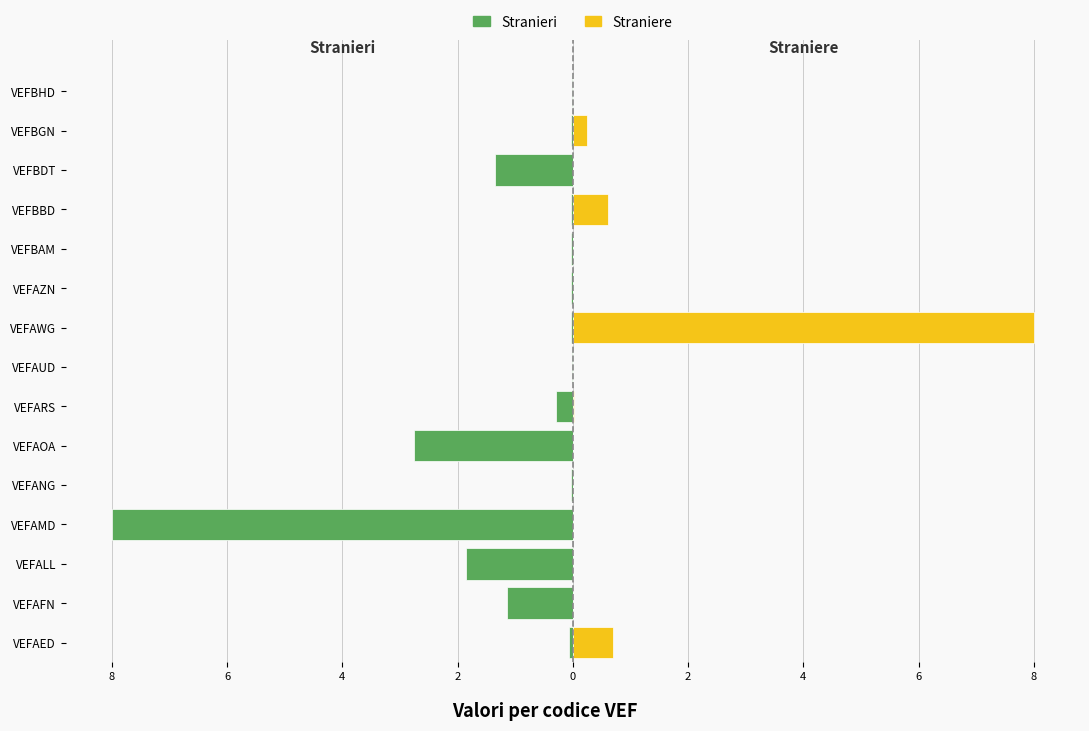

At how many categories does at least one series exceed -7?

15